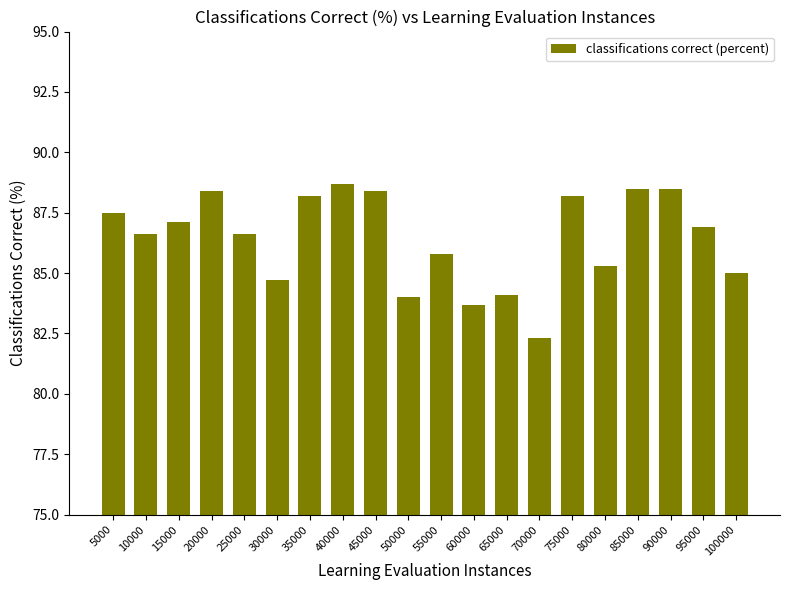

Reading left to right, extract all data points from this chart.

5000=87.5	10000=86.6	15000=87.1	20000=88.4	25000=86.6	30000=84.7	35000=88.2	40000=88.7	45000=88.4	50000=84.0	55000=85.8	60000=83.7	65000=84.1	70000=82.3	75000=88.2	80000=85.3	85000=88.5	90000=88.5	95000=86.9	100000=85.0